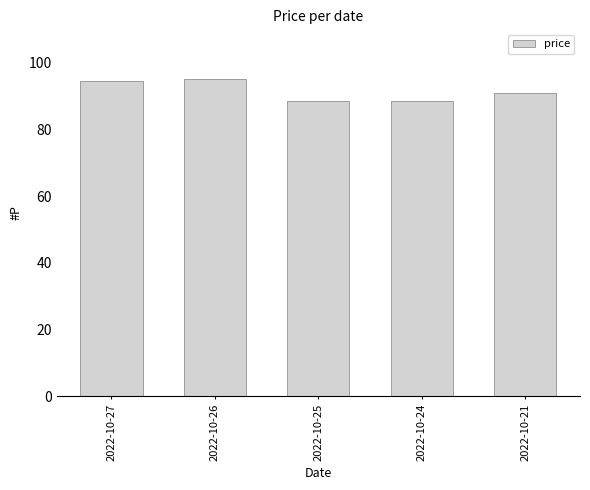

What is the ratio of the value at 2022-10-21 to the value at 2022-10-26?

1.0